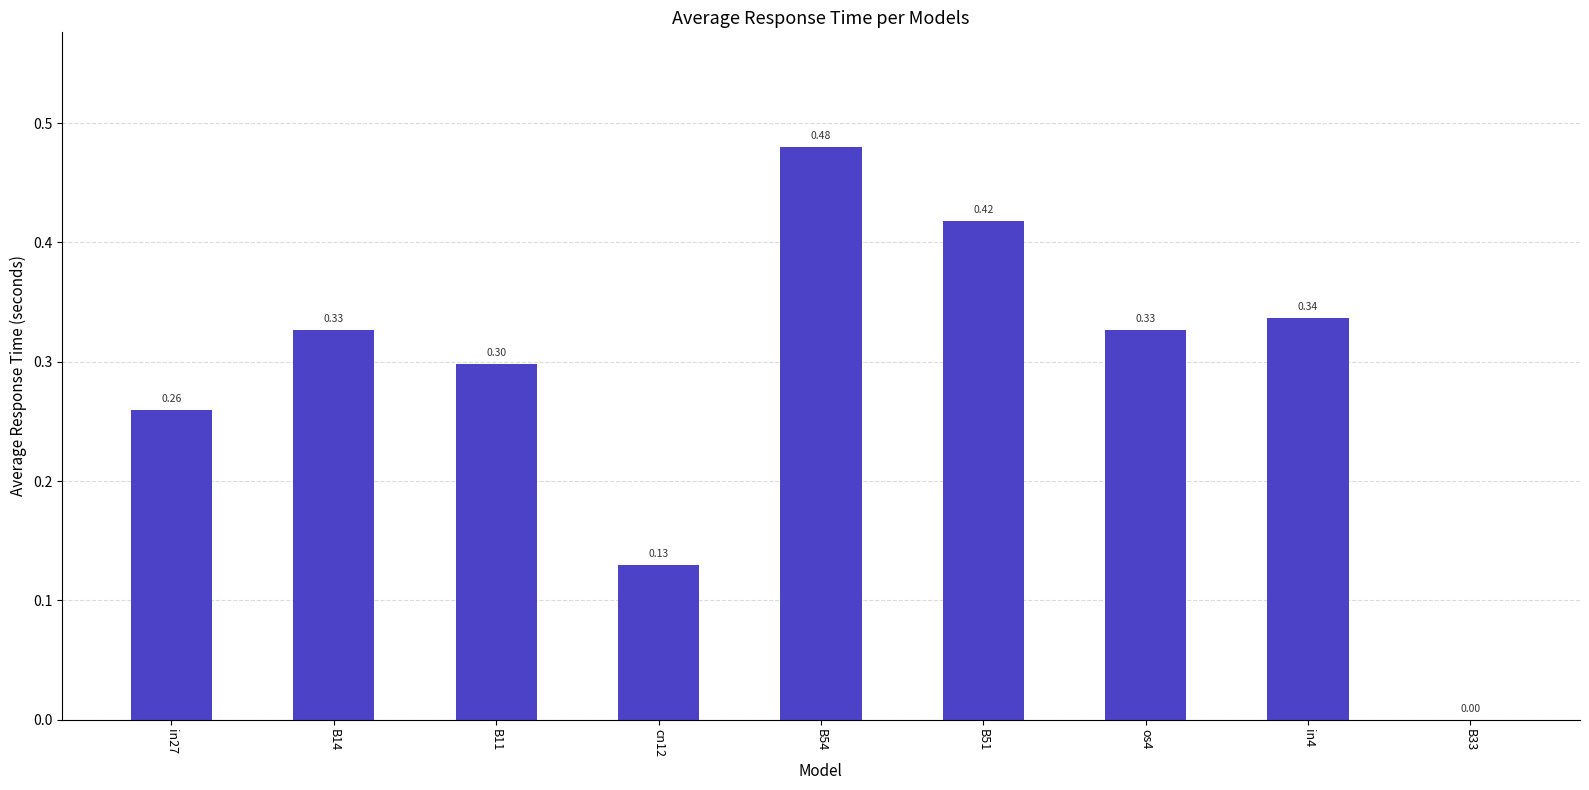

Between B11 and cn12, which is larger?

B11